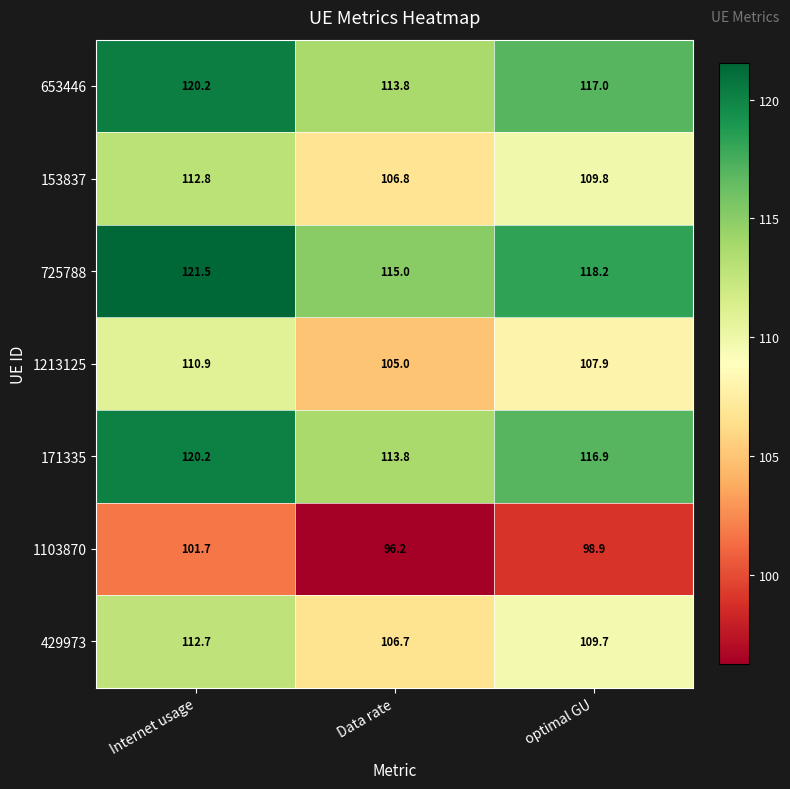

The value of 429973 at Data rate is 42.8. True or false?

False